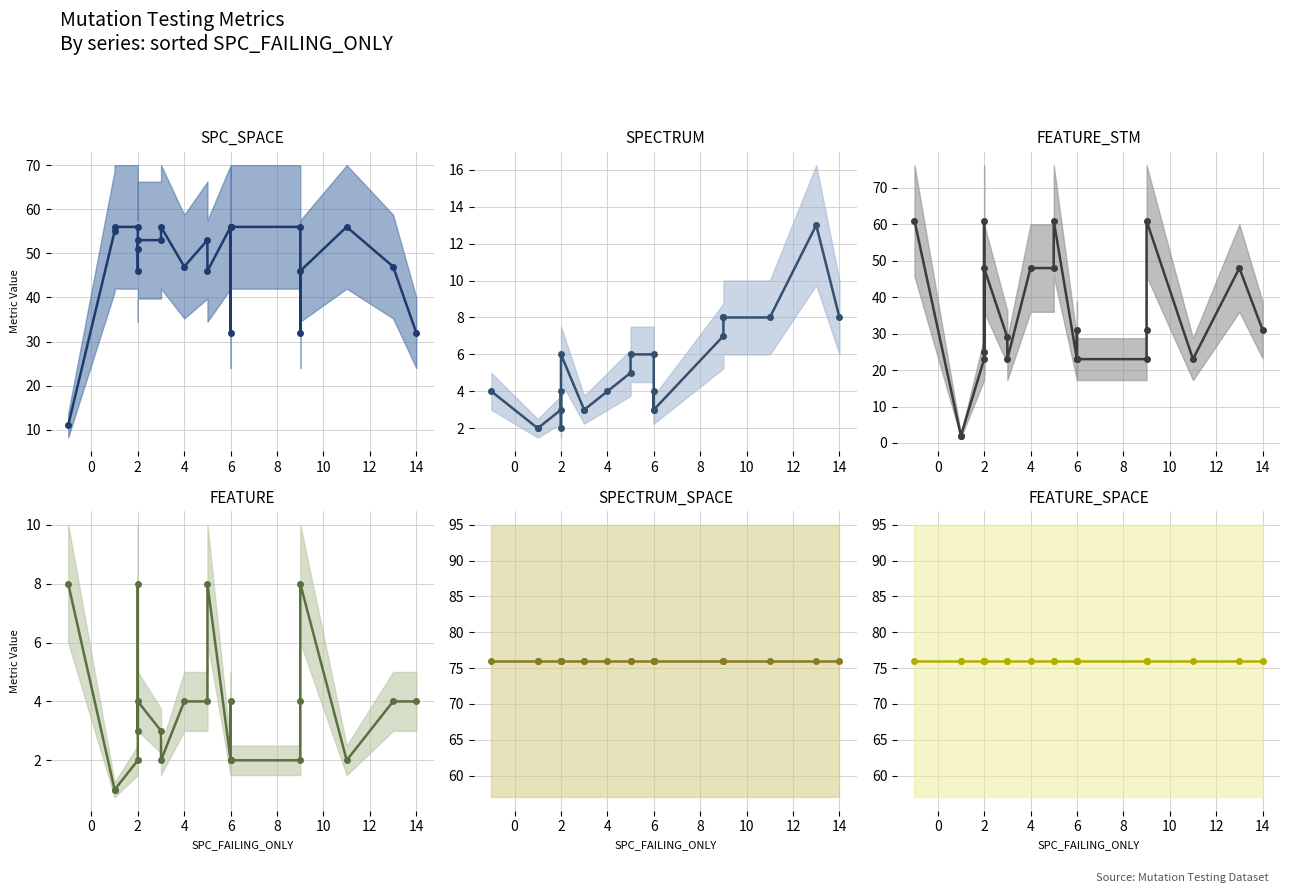

What is the difference between the highest and lowest values at 2?

74